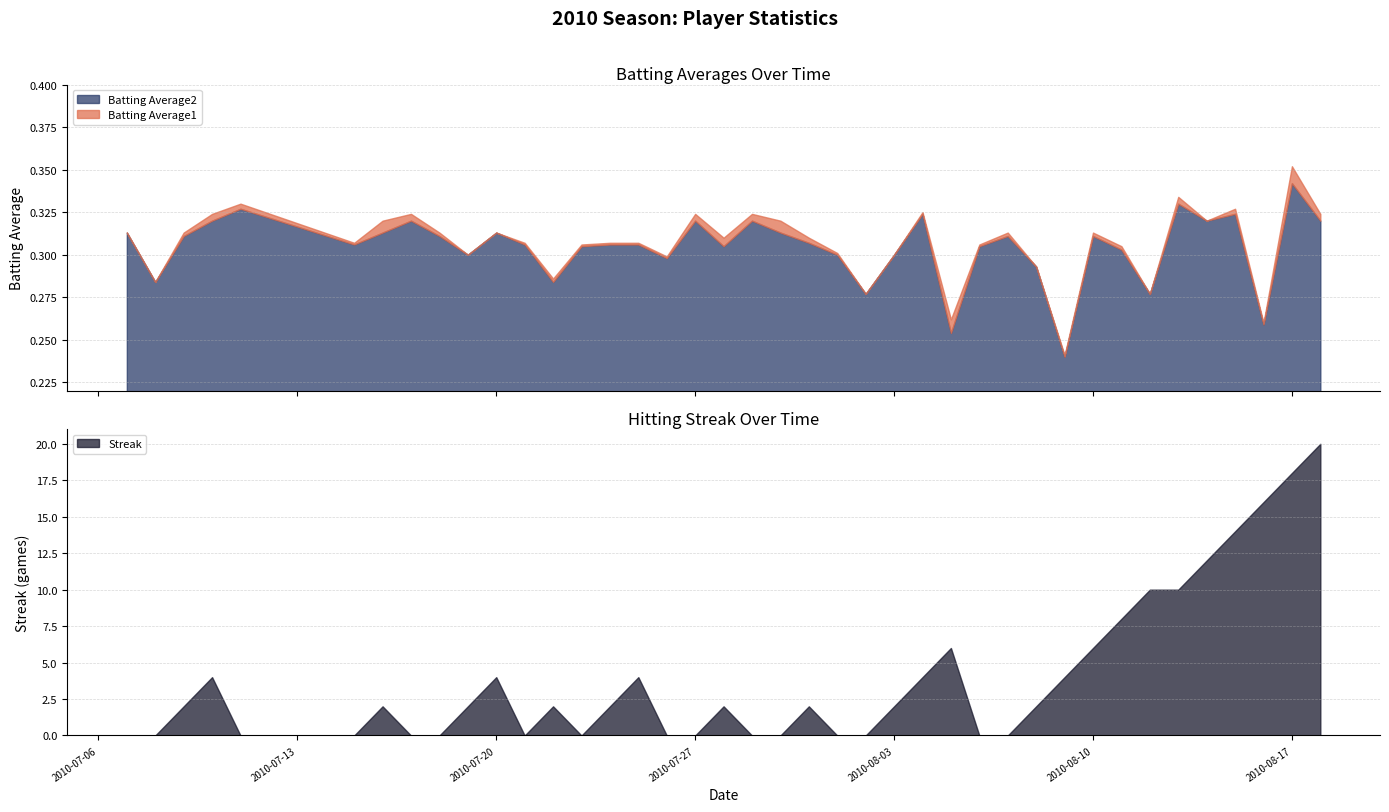

Reading left to right, list all the values displayed in this chart.

Batting Average1: 0.3	0.3	0.3	0.3	0.3	0.3	0.3	0.3	0.3	0.3	0.3	0.3	0.3	0.3	0.3	0.3	0.3	0.3	0.3	0.3	0.3	0.3	0.3	0.3	0.3	0.3	0.3	0.3	0.3	0.3	0.2	0.3	0.3	0.3	0.3	0.3	0.3	0.3	0.4	0.3
Batting Average2: 0.3	0.3	0.3	0.3	0.3	0.3	0.3	0.3	0.3	0.3	0.3	0.3	0.3	0.3	0.3	0.3	0.3	0.3	0.3	0.3	0.3	0.3	0.3	0.3	0.3	0.3	0.3	0.3	0.3	0.3	0.2	0.3	0.3	0.3	0.3	0.3	0.3	0.3	0.3	0.3
Streak: 0.0	0.0	2.0	4.0	0.0	0.0	2.0	0.0	0.0	2.0	4.0	0.0	2.0	0.0	2.0	4.0	0.0	0.0	2.0	0.0	0.0	2.0	0.0	0.0	2.0	4.0	6.0	0.0	0.0	2.0	4.0	6.0	8.0	10.0	10.0	12.0	14.0	16.0	18.0	20.0